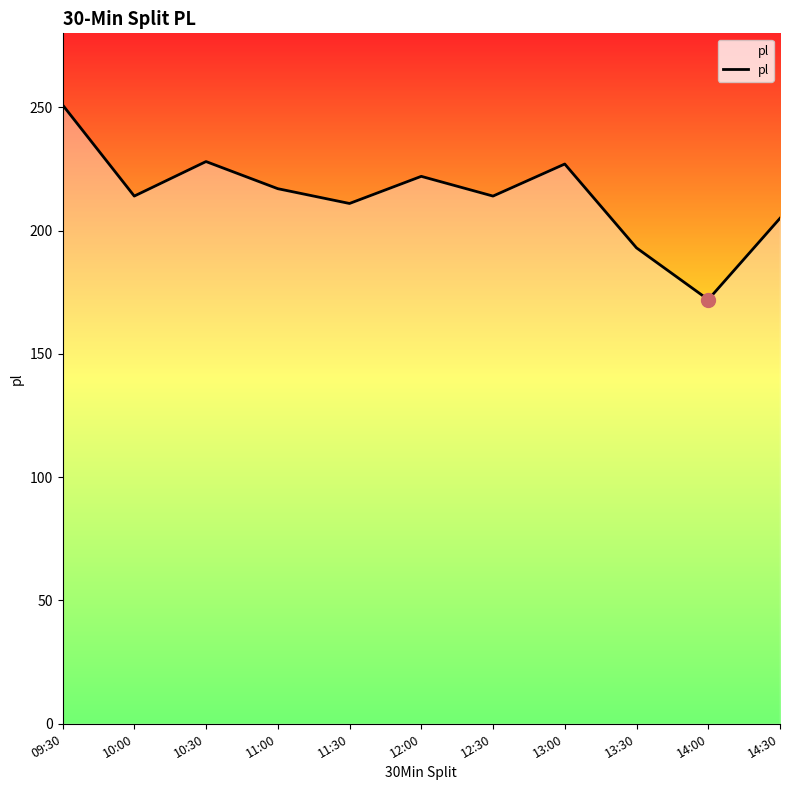

Is it true that the value at 13:00 is 306?

False